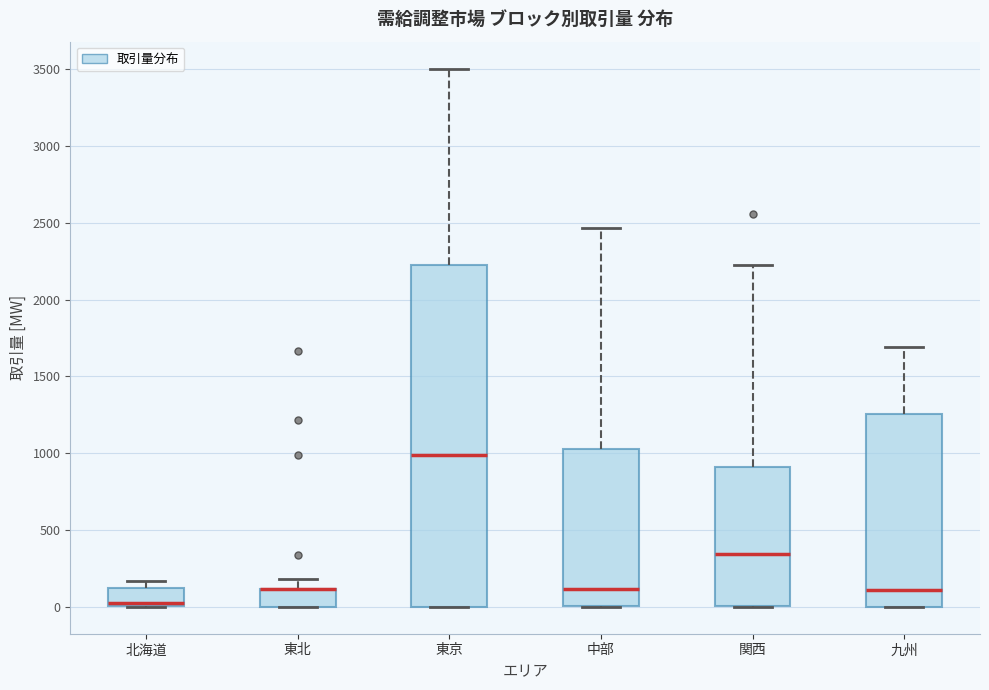

Where is the upper edge of the box for 東京 on the y-axis? The values are not printed on the chart, so give them approximately, as read against the axis.

2250